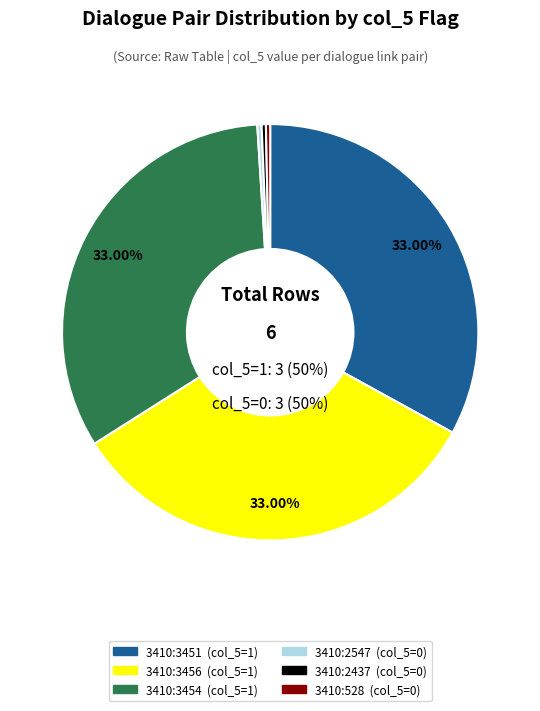

To the nearest percent, what is the average slice percentage?

17%